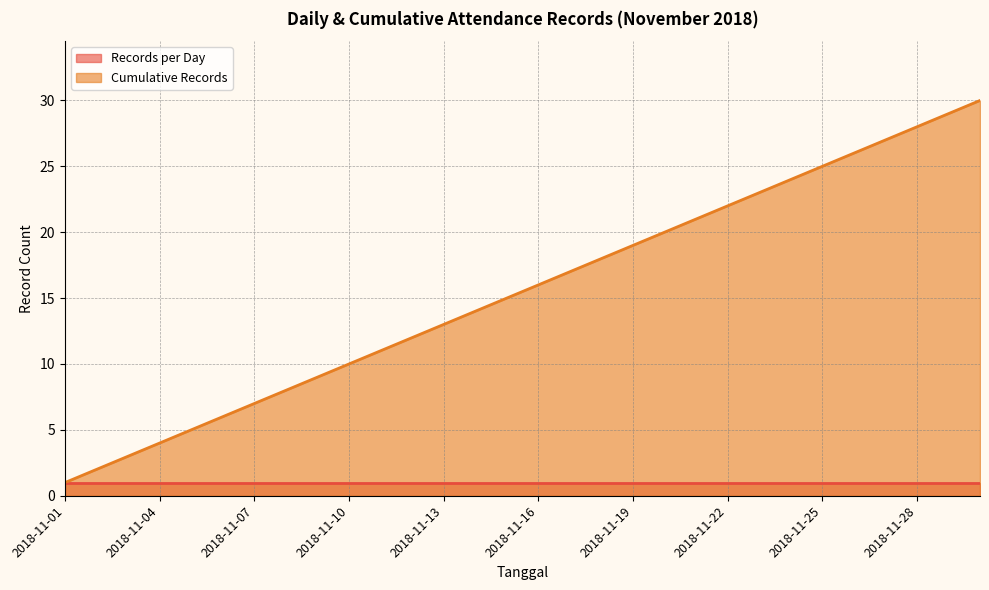

Which category has the highest value across all series?

2018-11-30